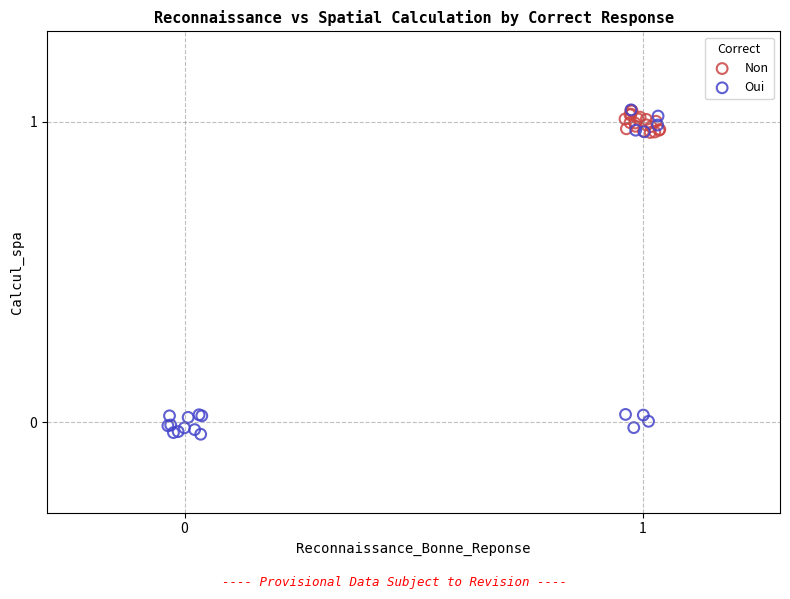

Which series has the widest spread of Y values?

Oui